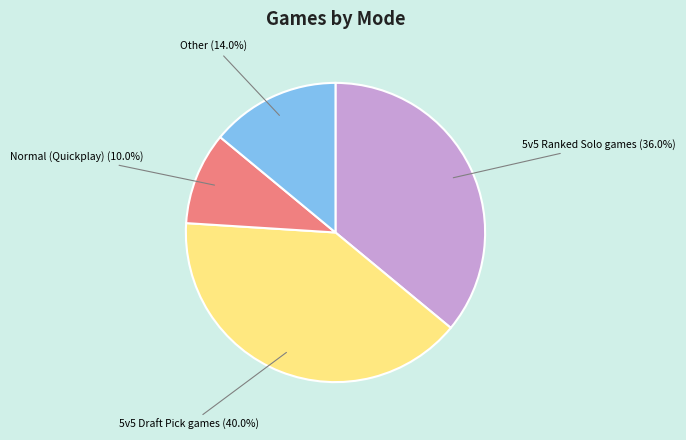

To the nearest percent, what portion does Normal (Quickplay) represent?

10%